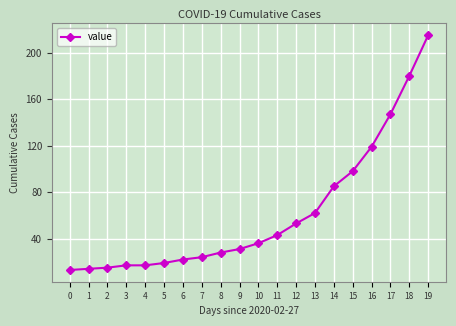

Reading right to left, extract all data points from this chart.

19=215	18=180	17=147	16=119	15=98	14=85	13=62	12=53	11=43	10=36	9=31	8=28	7=24	6=22	5=19	4=17	3=17	2=15	1=14	0=13